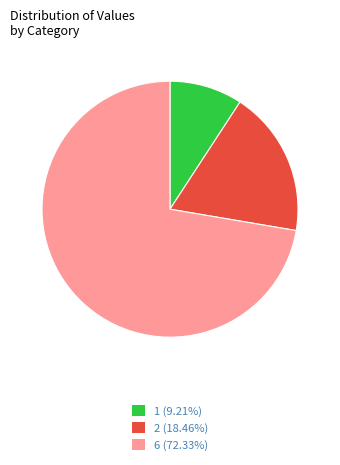

Does any single category account for the majority?

Yes